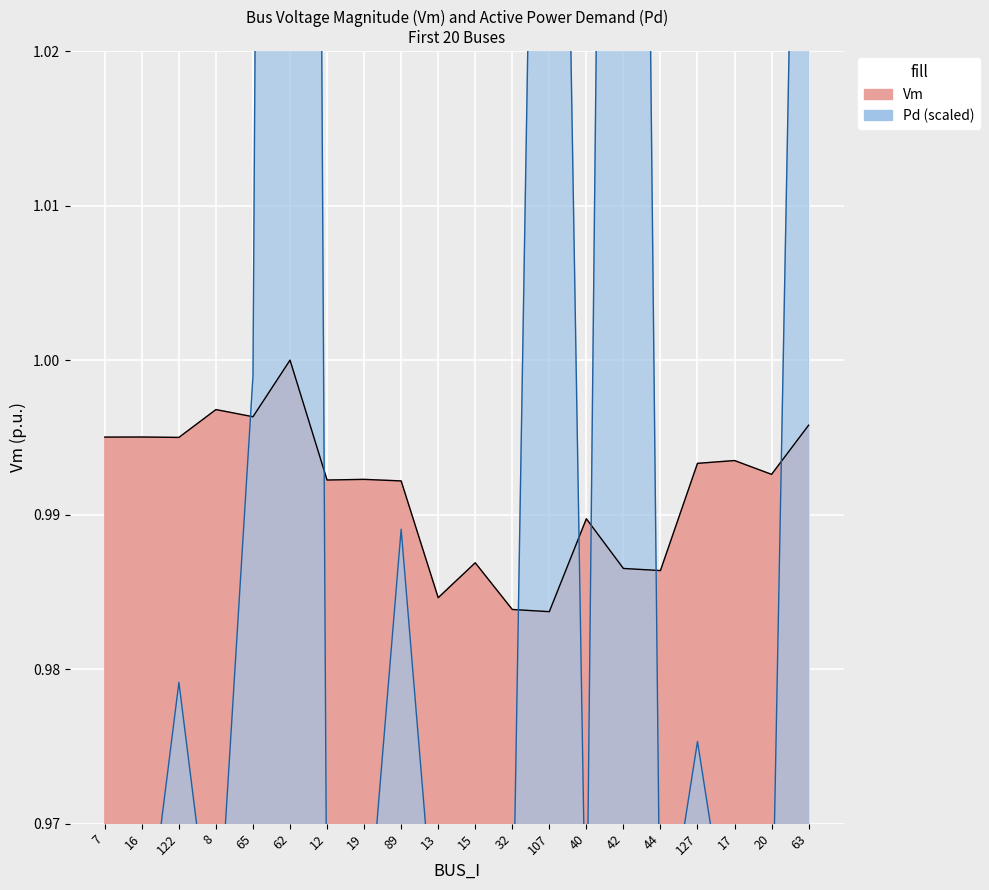

Which series ends up on top after the final intersection of Pd and Vm?

Pd